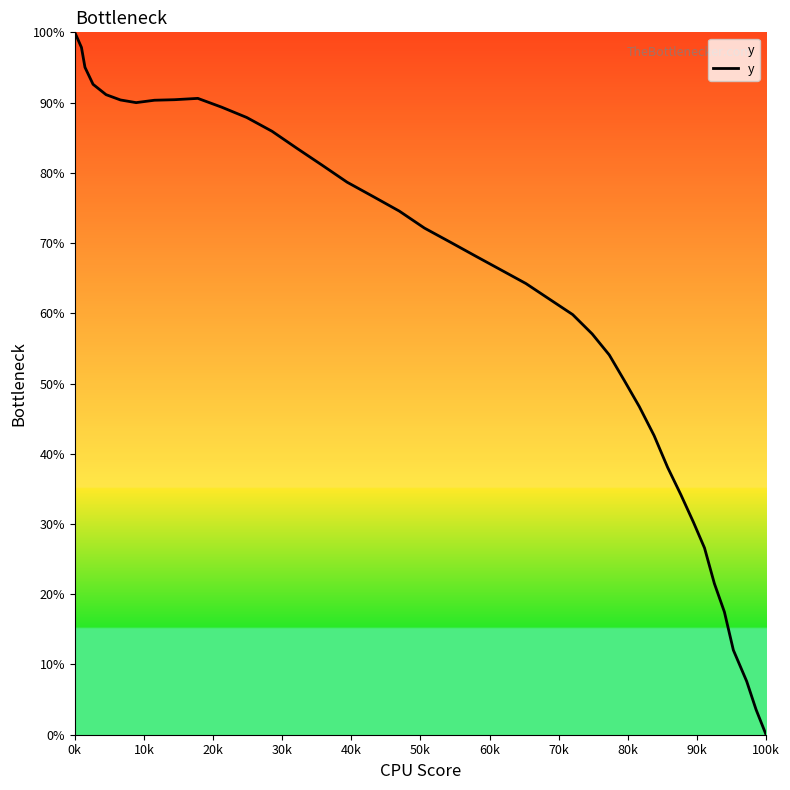

What is the maximum value shown in the chart?

100.0